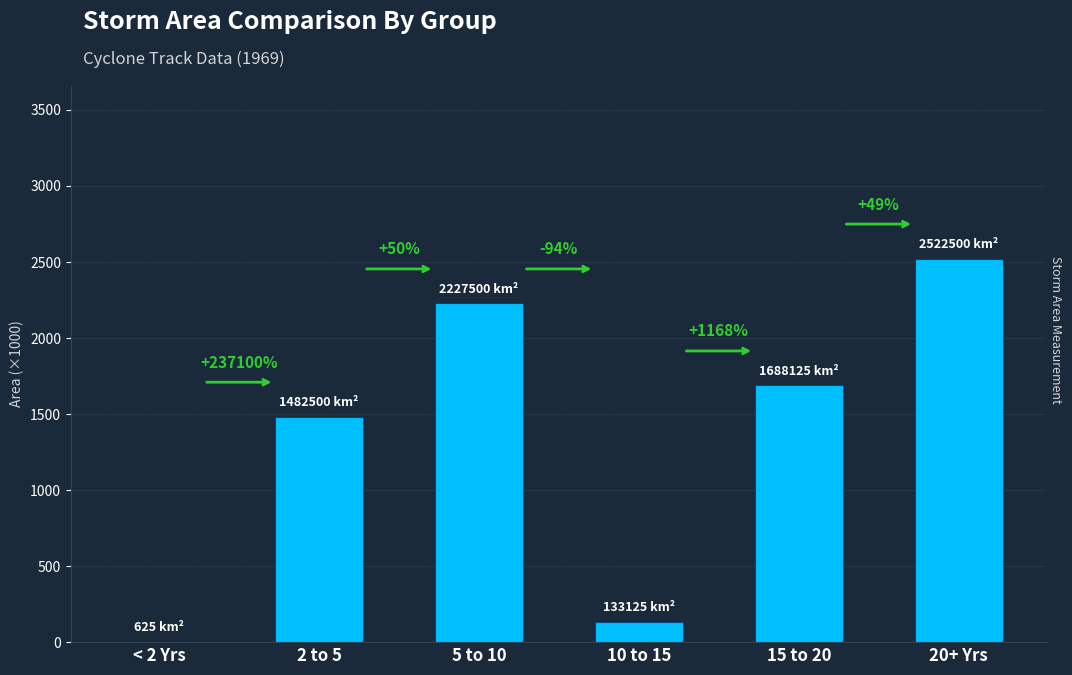

What is the change in value from < 2 Yrs to 5 to 10?

+2226.9